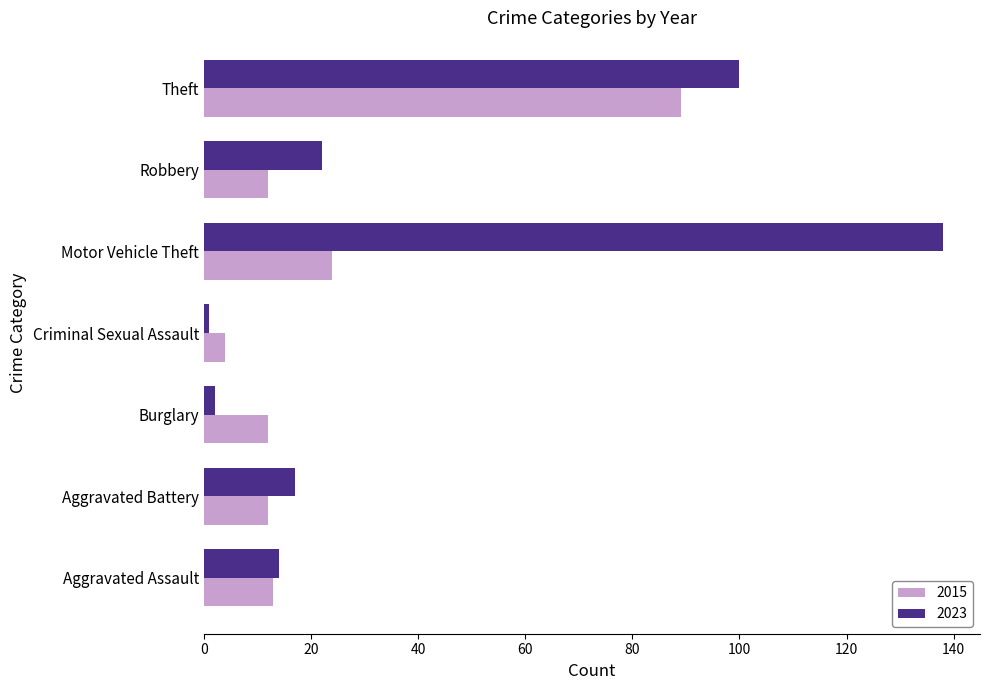

Rank the series by their maximum value, from highest to lowest.

2023, 2015